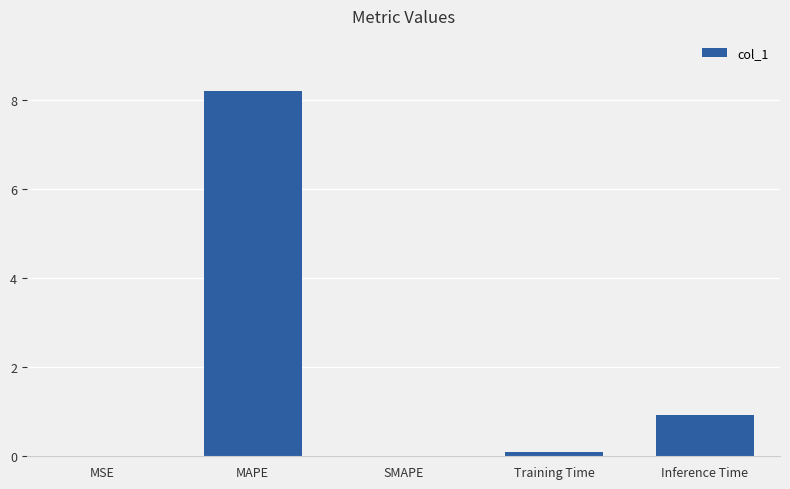

Is it true that the value at MAPE is 8.2?

True